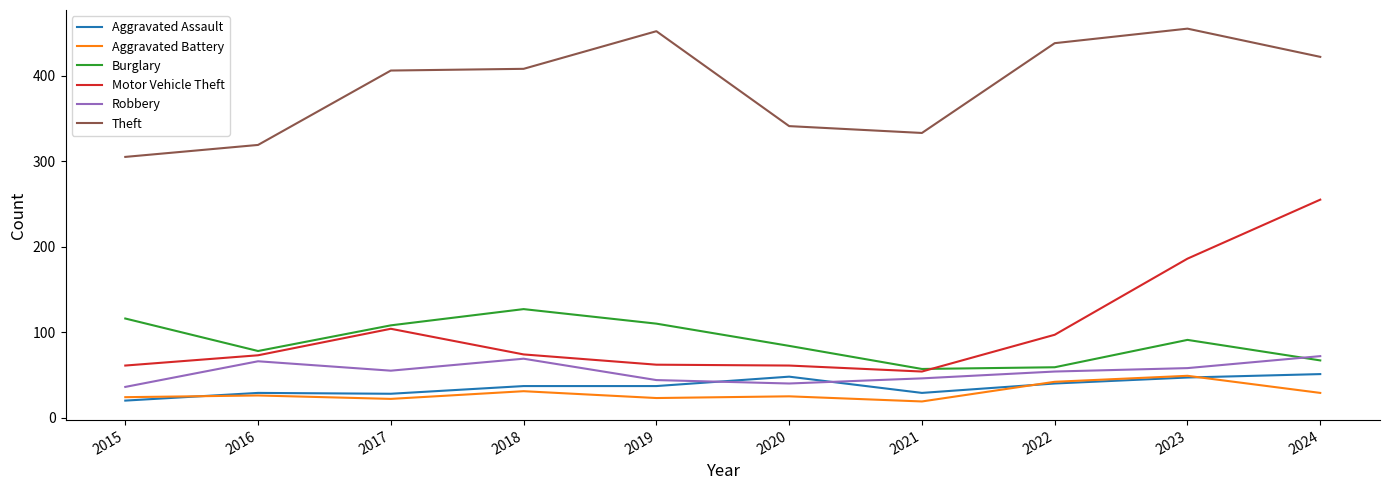

Count the number of data series in this chart.

6